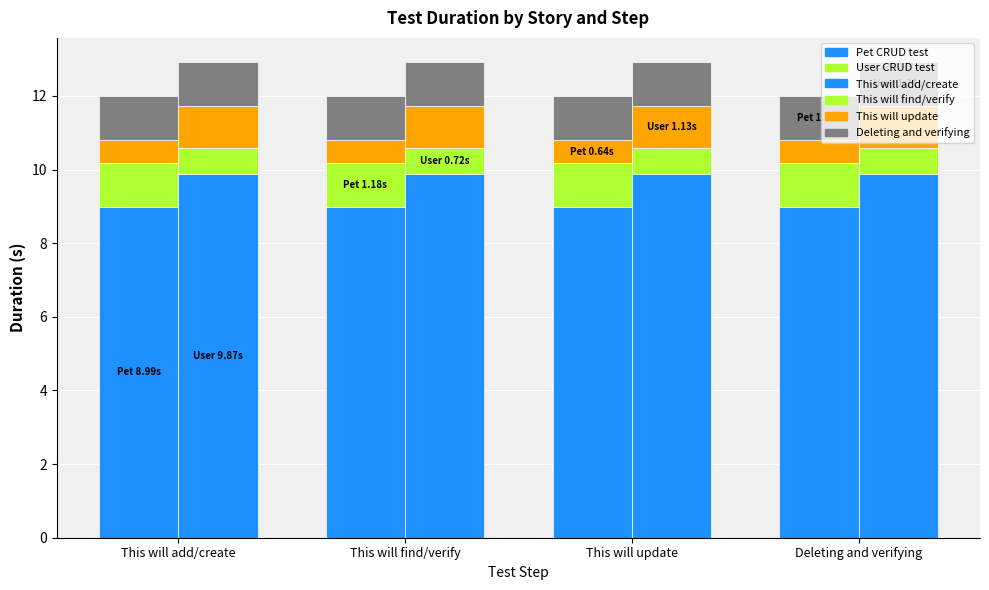

Which series has the largest range (max minus min)?

Pet CRUD test